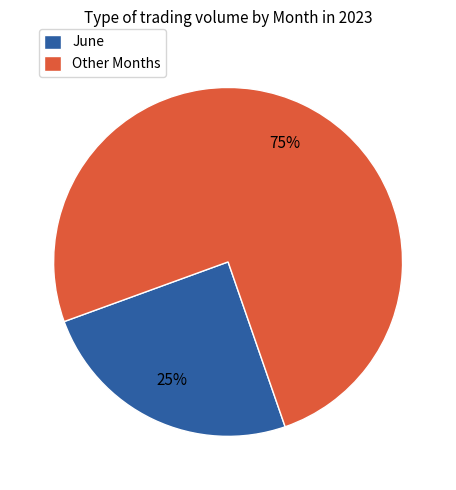

To the nearest percent, what is the average slice percentage?

50%